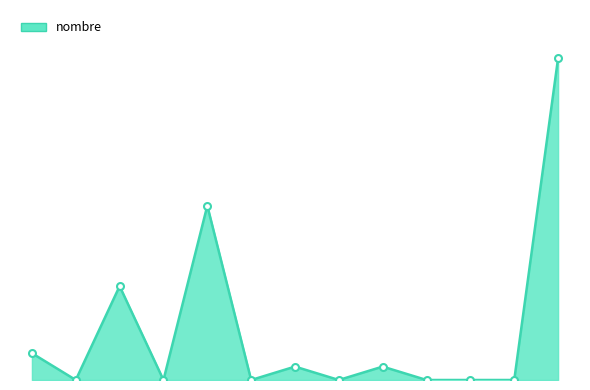

How many interior local valleys (lower than both neighbors) does the data have?

4